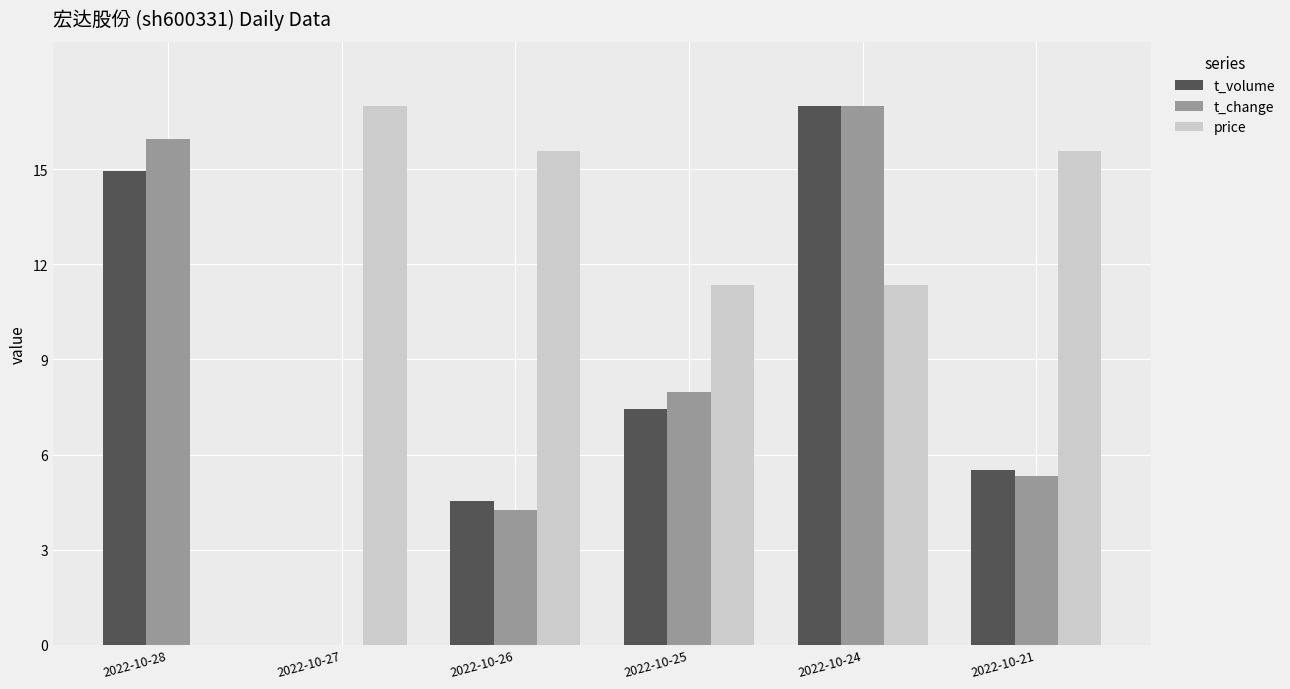

What is the sum of the t_volume values at 2022-10-21 and 2022-10-26?

10.0